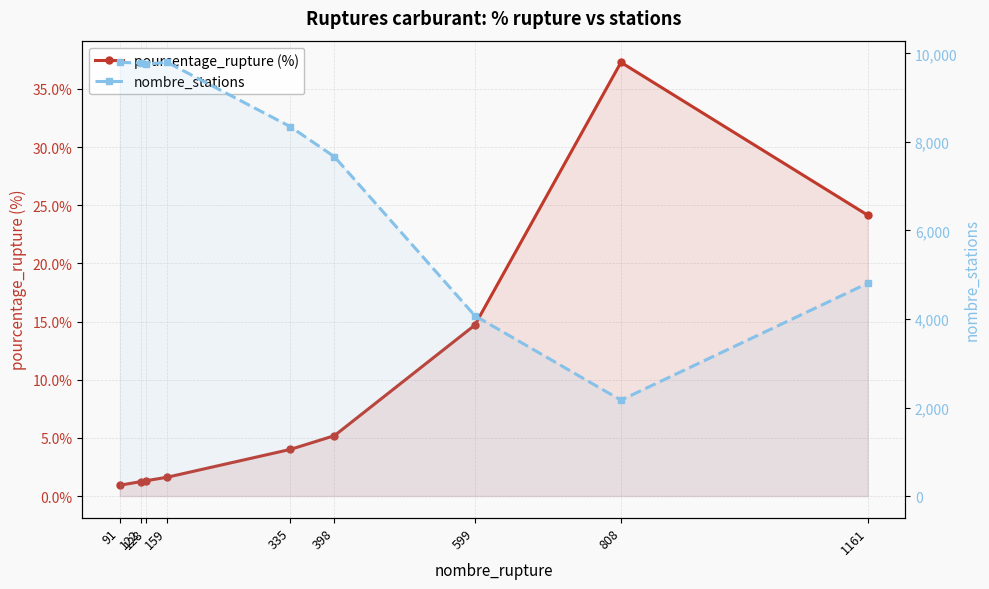

Does the chart display data point markers on the line(s)?

Yes